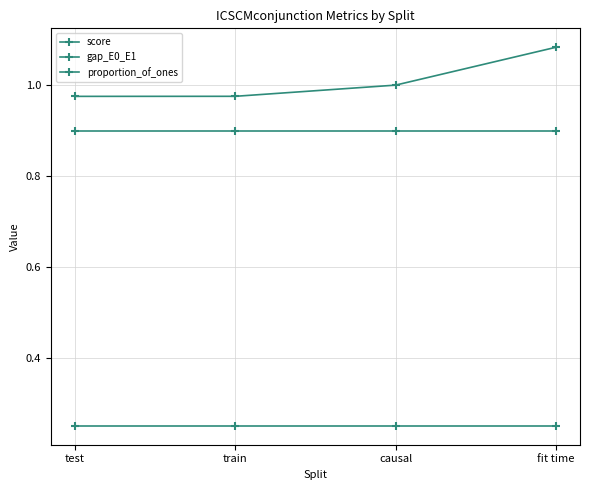

True or false: gap_E0_E1 and score intersect in this chart.

False